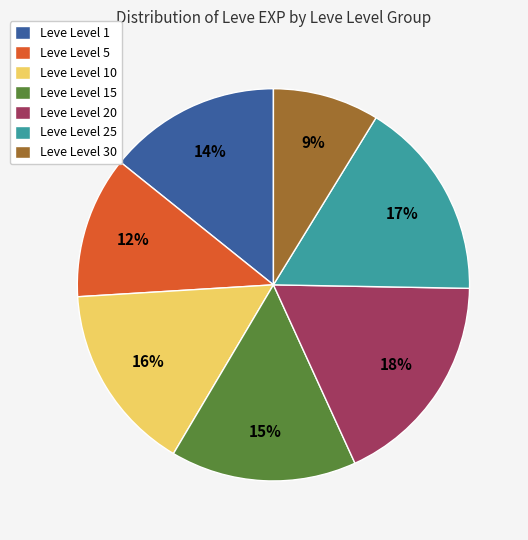

Is the sum of Leve Level 1 and Leve Level 20 greater than half?

No